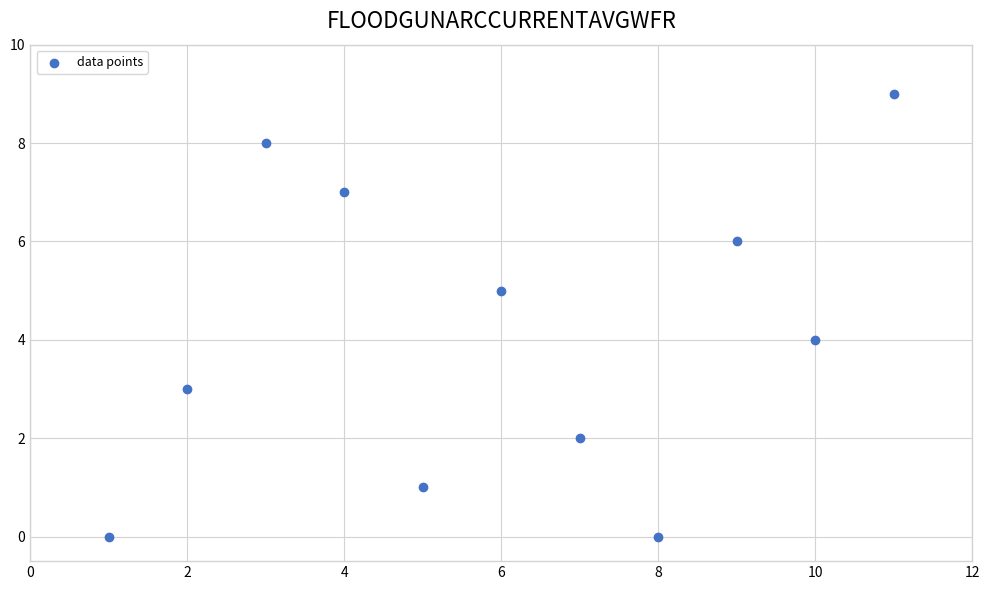

What is the average Y value?

4